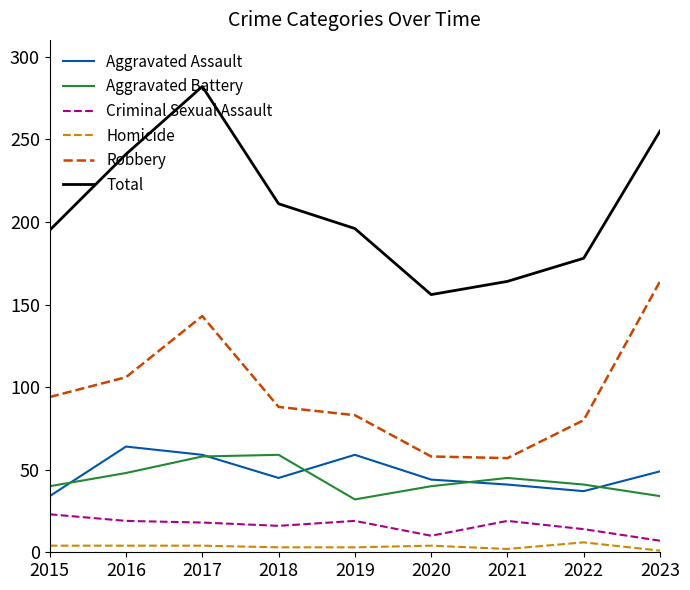

Is it true that Aggravated Assault equals 83 at 2016?

False